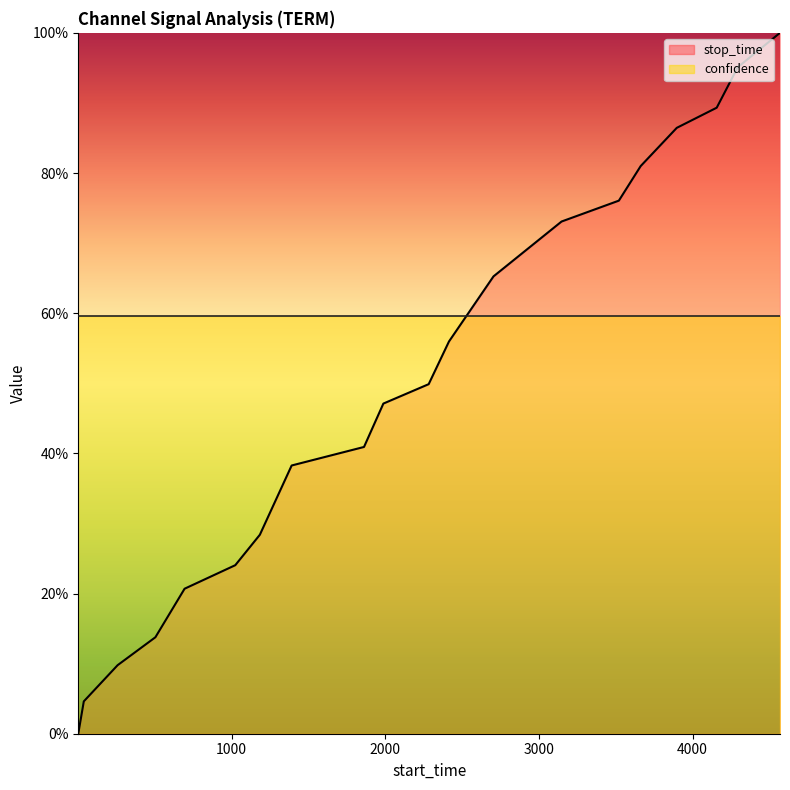

List the labels in order of value, largest first.

4569, 4294, 4157, 3897, 3662, 3520, 3147, 2704, 2414, 2282, 1987, 1861, 1390, 1183, 1023, 693, 503, 257, 37, 1